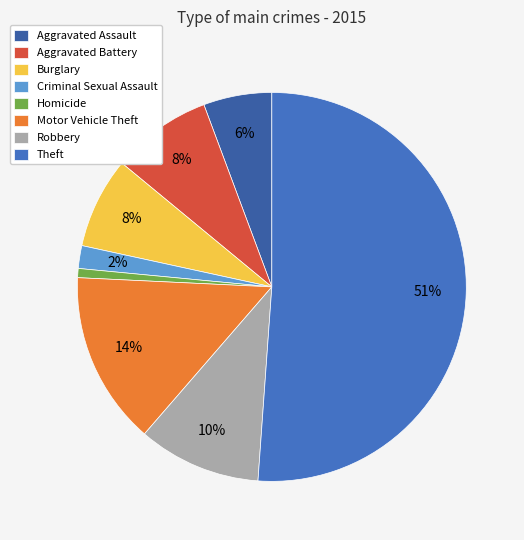

Do Aggravated Battery and Criminal Sexual Assault together represent more than half of the pie?

No